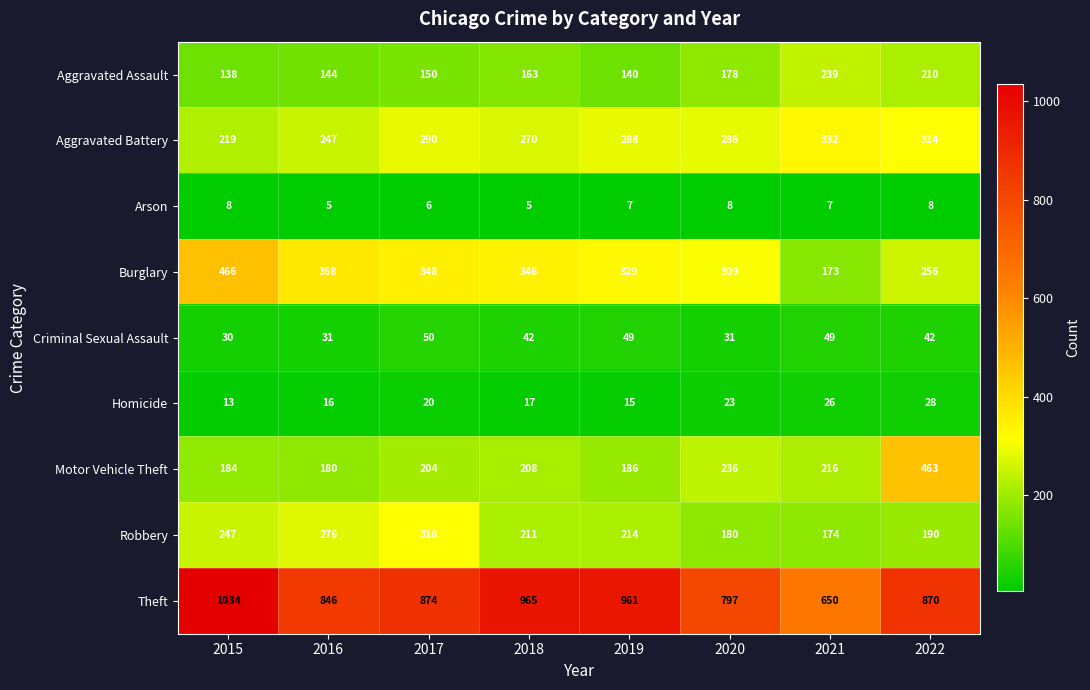

What is the minimum value shown in the chart?

5